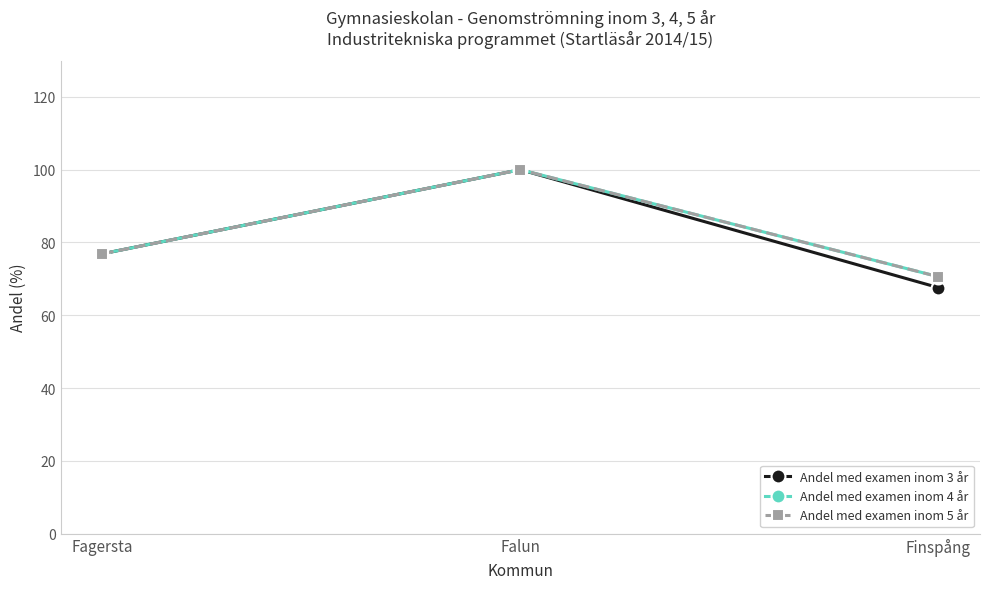

Reading left to right, list all the values displayed in this chart.

Andel med examen inom 3 år: 76.9	100.0	67.6
Andel med examen inom 4 år: 76.9	100.0	70.6
Andel med examen inom 5 år: 76.9	100.0	70.6